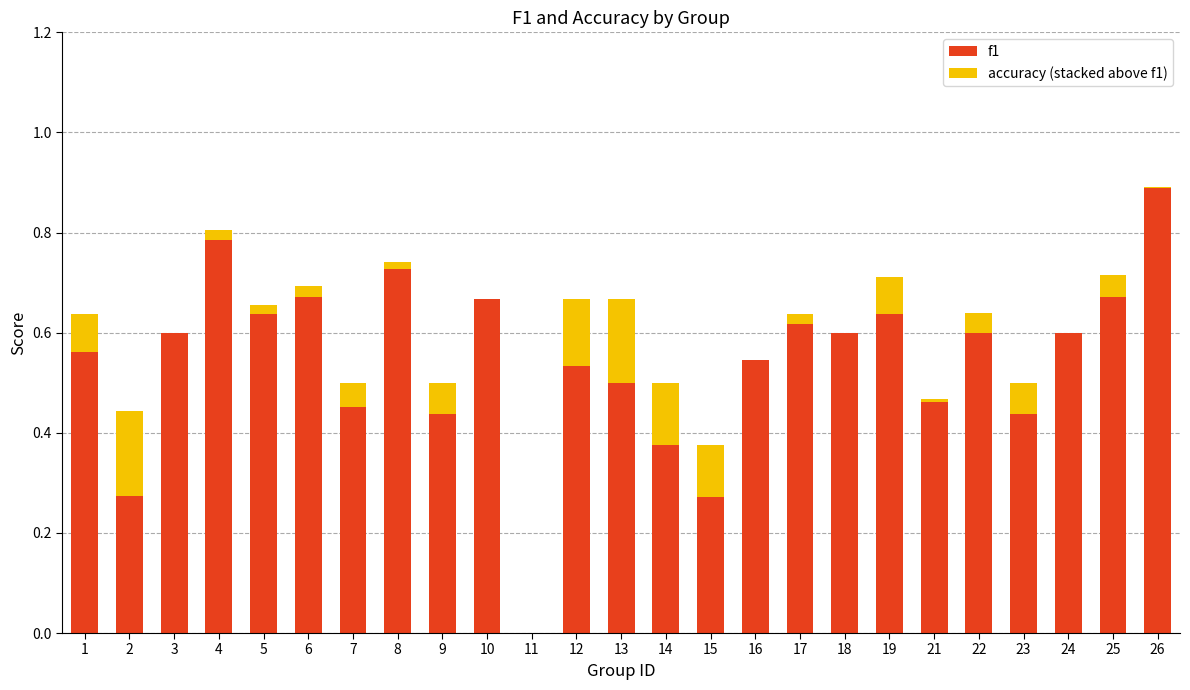

What is the sum of all f1 values?

13.9